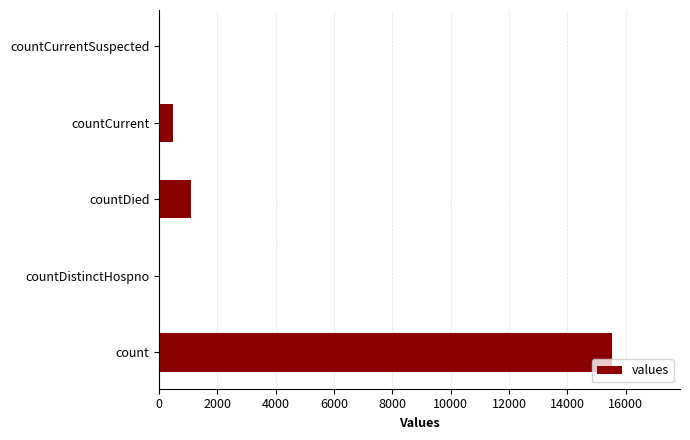

At which label is the value closest to 7766?

countDied